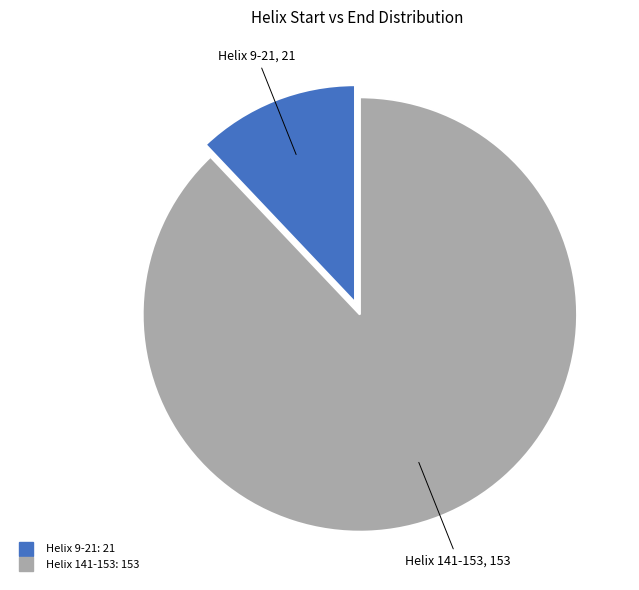

Which has a higher value, Helix 141-153 or Helix 9-21?

Helix 141-153